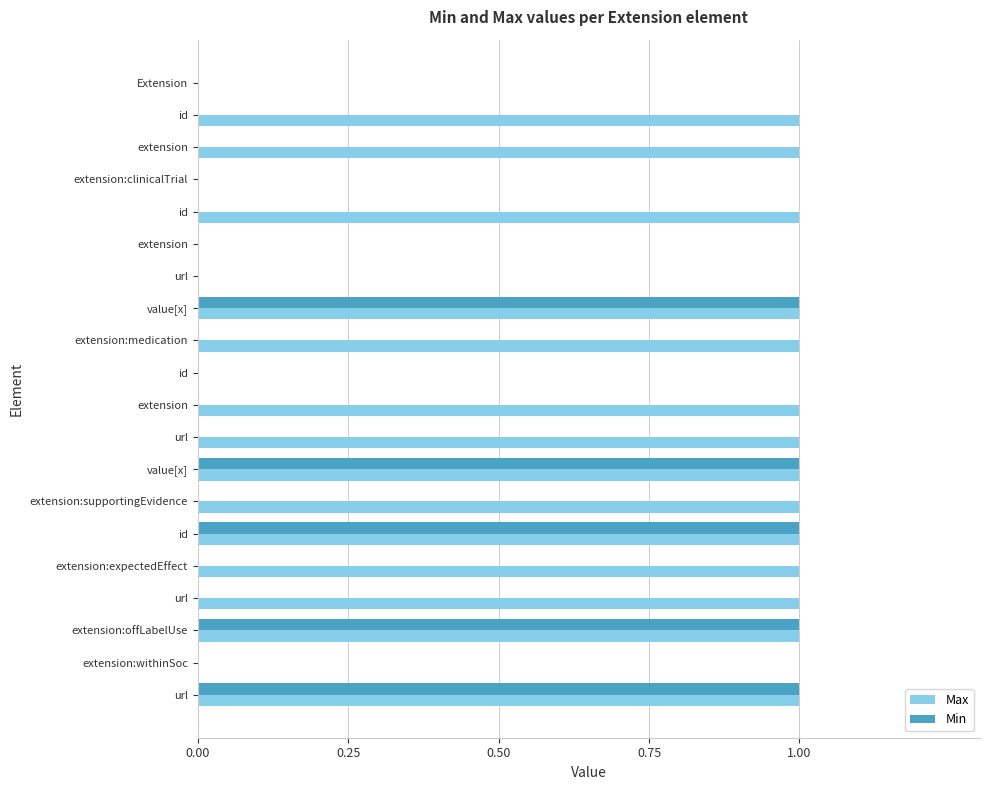

Reading left to right, extract all data points from this chart.

Max: 0	1	1	0	1	0	0	1	1	0	1	1	1	1	1	1	1	1	0	1
Min: 0	0	0	0	0	0	0	1	0	0	0	0	1	0	1	0	0	1	0	1